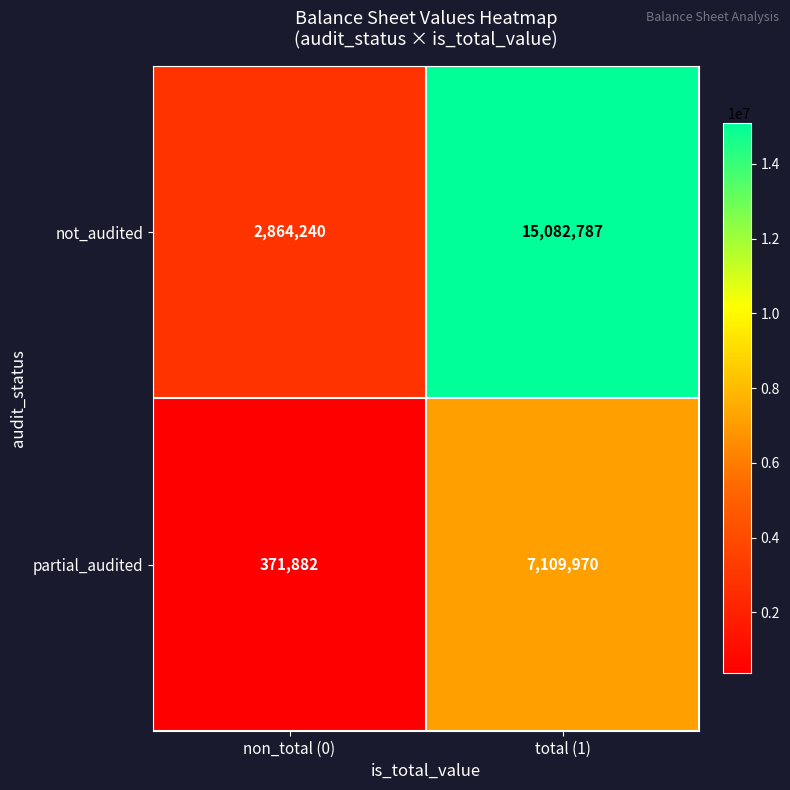

At non_total (0), list the series in order from largest to smallest.

not_audited, partial_audited